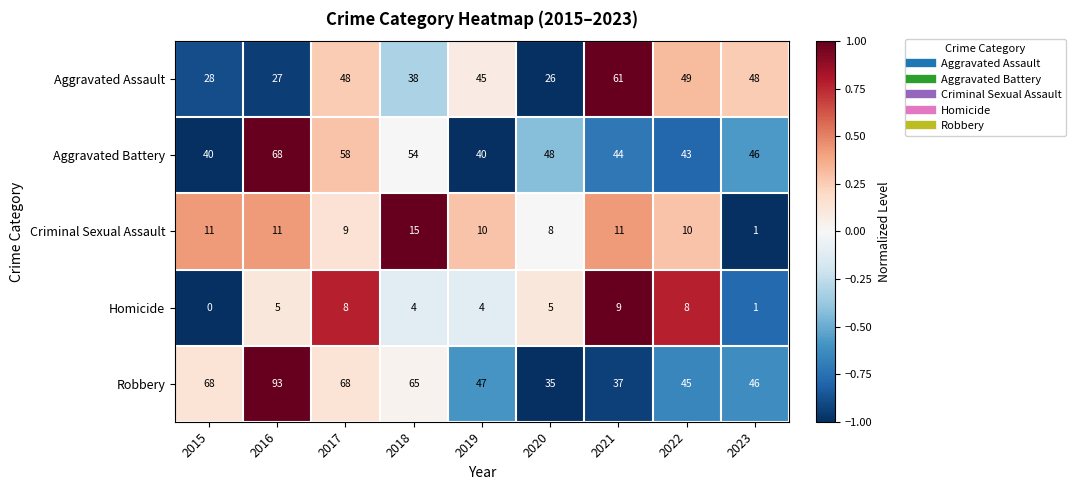

True or false: Homicide has a value of 1 at 2018.

False